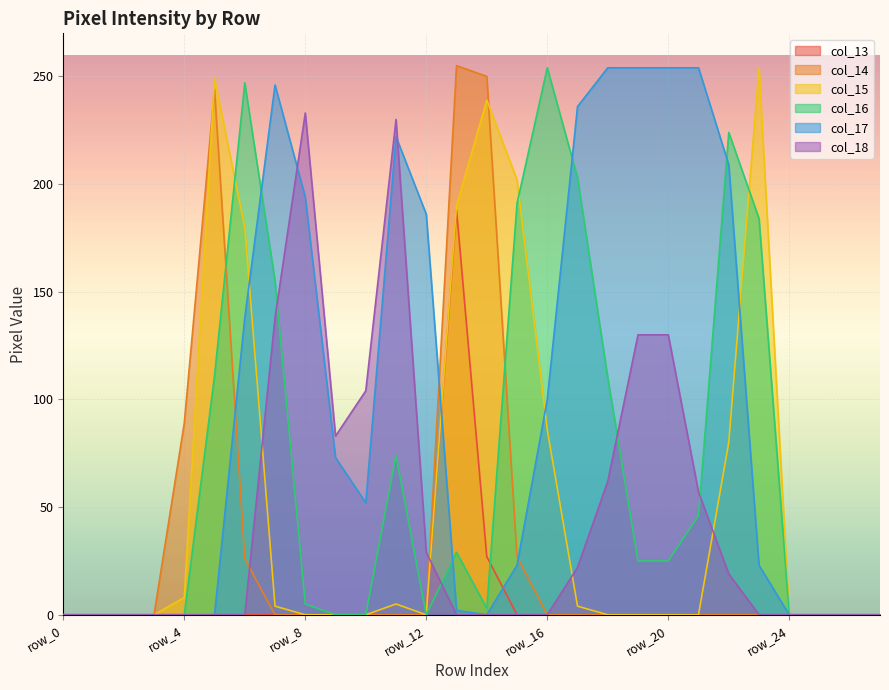

What is the total value across all series at row_15?

443